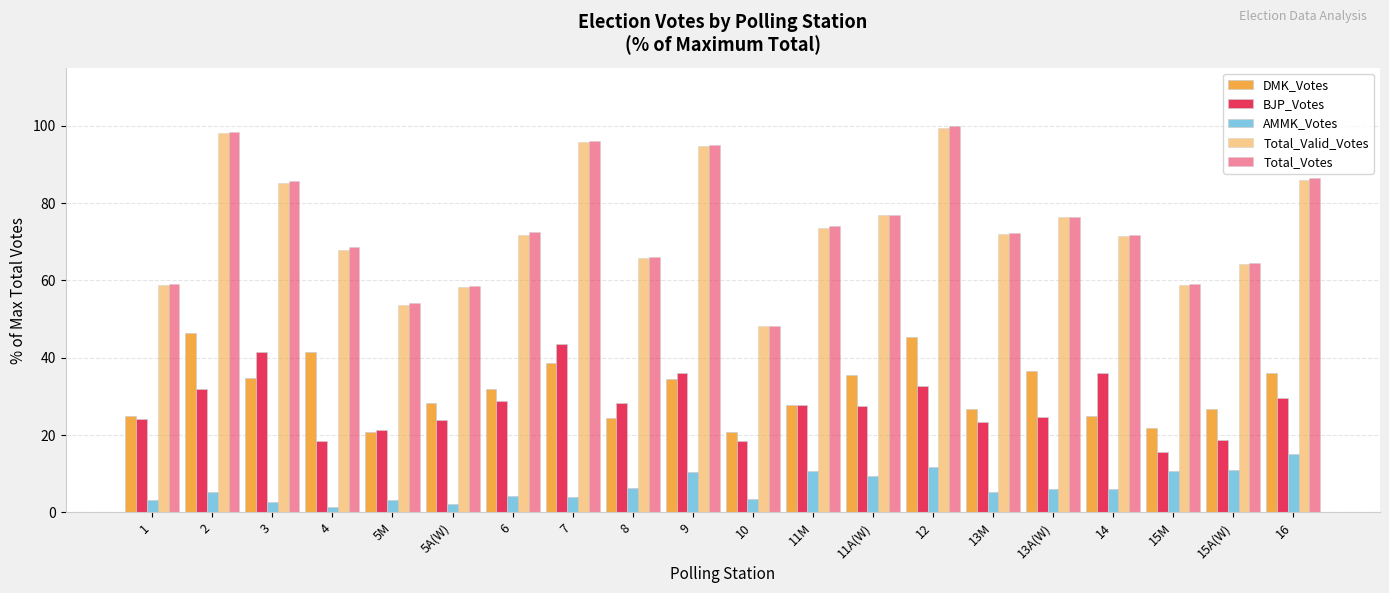

What is the sum of the DMK_Votes values at 9 and 6?

66.5